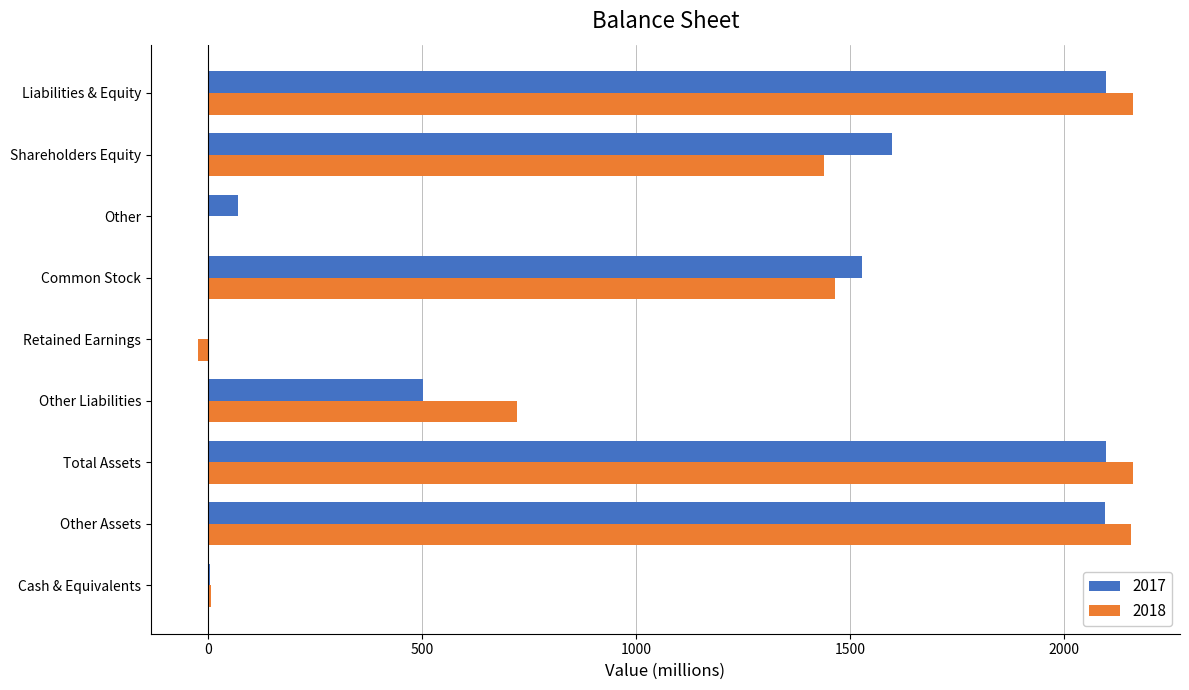

At which label is 2017 closest to 1050?

Common Stock